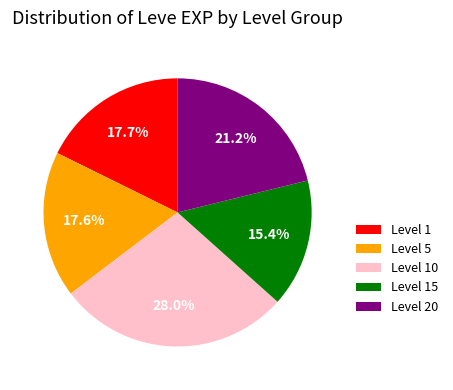

Which slice is the smallest?

Level 15